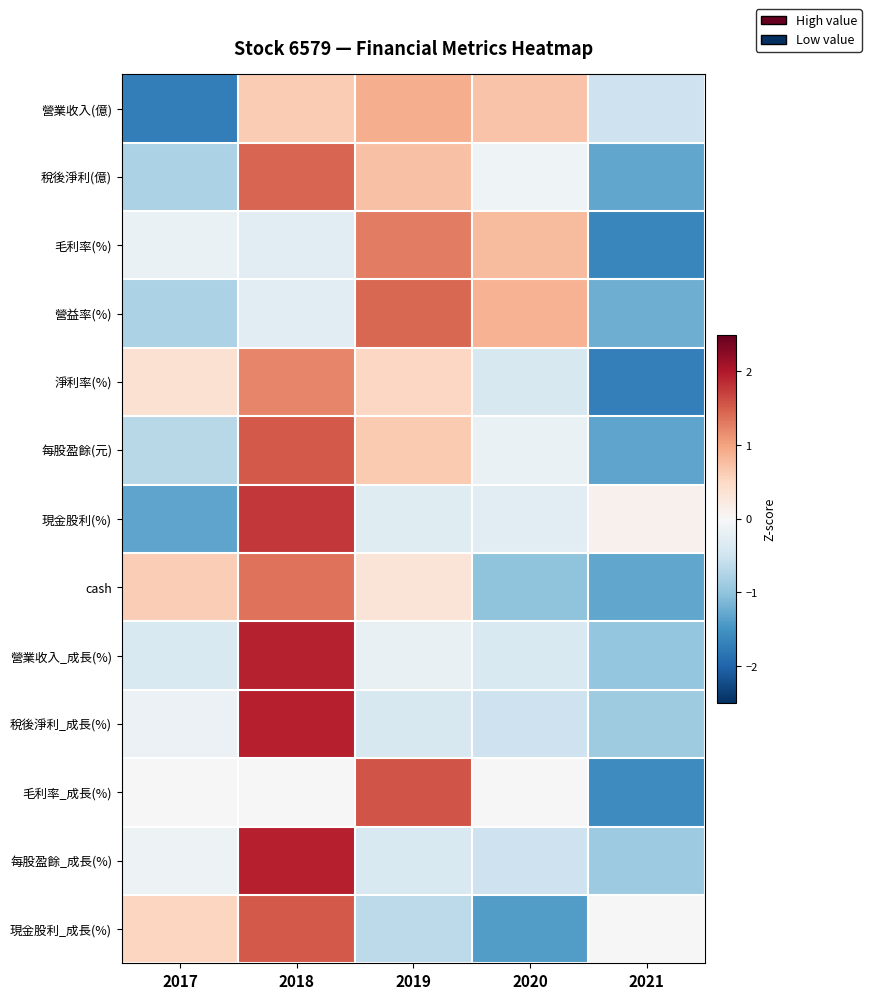

Reading right to left, what are all the values shown in this chart?

營業收入(億): 2021=-0.5	2020=0.7	2019=0.9	2018=0.6	2017=-1.7
稅後淨利(億): 2021=-1.3	2020=-0.1	2019=0.7	2018=1.5	2017=-0.8
毛利率(%): 2021=-1.6	2020=0.8	2019=1.3	2018=-0.3	2017=-0.2
營益率(%): 2021=-1.2	2020=0.9	2019=1.4	2018=-0.3	2017=-0.8
淨利率(%): 2021=-1.7	2020=-0.4	2019=0.5	2018=1.2	2017=0.4
每股盈餘(元): 2021=-1.3	2020=-0.2	2019=0.7	2018=1.5	2017=-0.7
現金股利(%): 2021=0.1	2020=-0.3	2019=-0.3	2018=1.8	2017=-1.3
cash: 2021=-1.3	2020=-1.0	2019=0.3	2018=1.4	2017=0.6
營業收入_成長(%): 2021=-1.0	2020=-0.4	2019=-0.2	2018=1.9	2017=-0.4
稅後淨利_成長(%): 2021=-0.9	2020=-0.5	2019=-0.4	2018=1.9	2017=-0.1
毛利率_成長(%): 2021=-1.6	2020=0.0	2019=1.6	2018=0.0	2017=0.0
每股盈餘_成長(%): 2021=-0.9	2020=-0.5	2019=-0.4	2018=1.9	2017=-0.1
現金股利_成長(%): 2021=-0.0	2020=-1.4	2019=-0.7	2018=1.5	2017=0.5